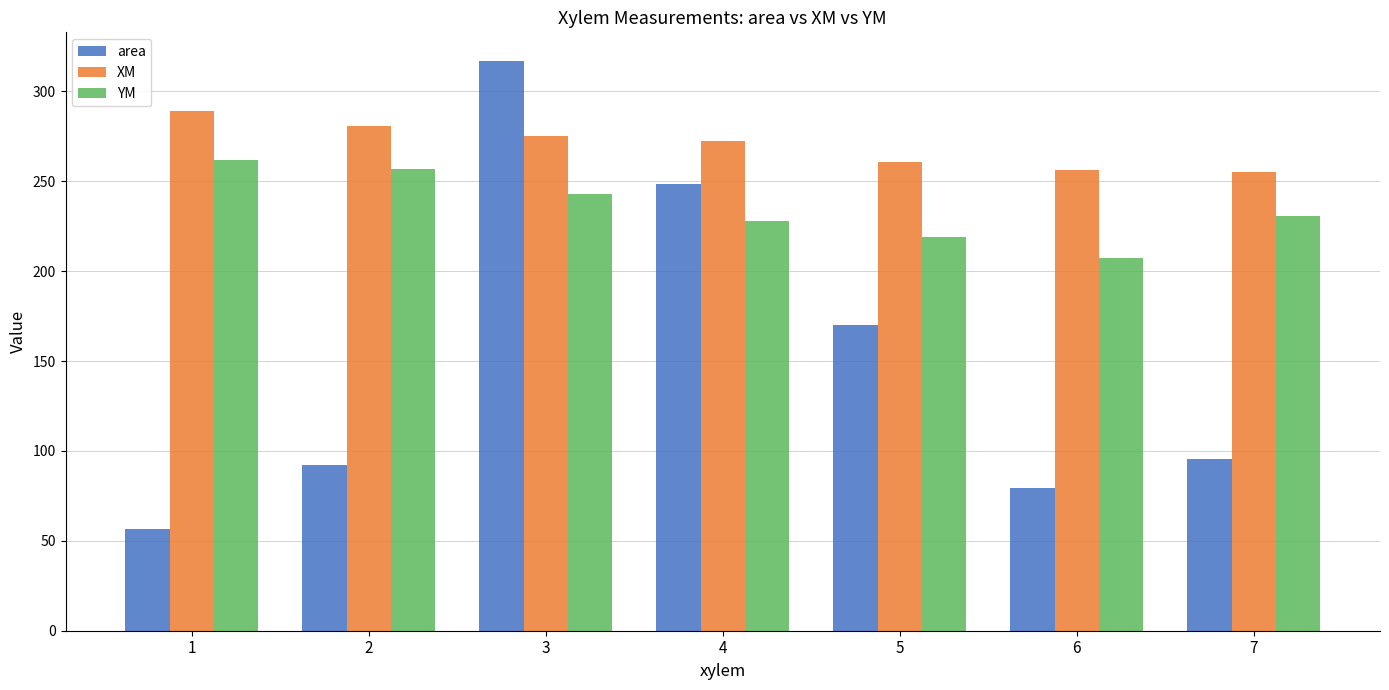

The area series shows 92.9 at 1. True or false?

False